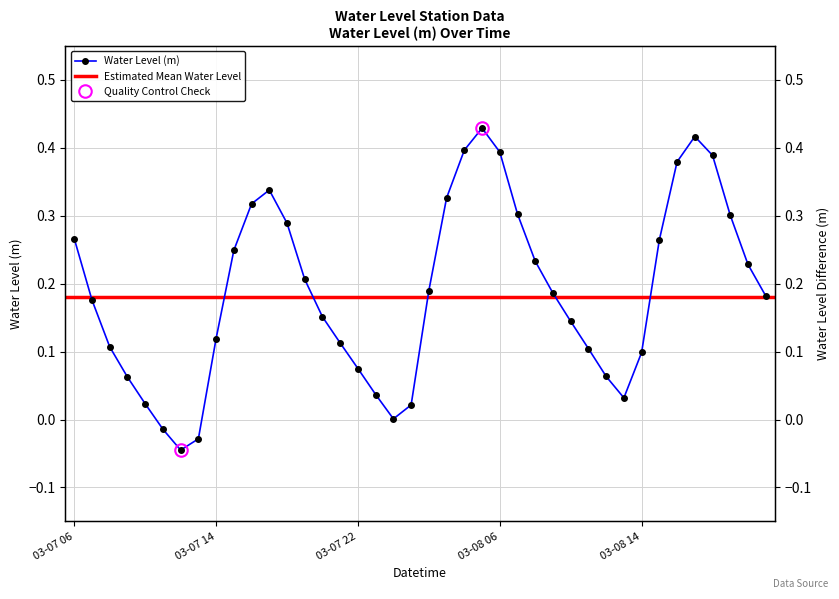

At which label is the value closest to 0?

2023-03-08 00:00